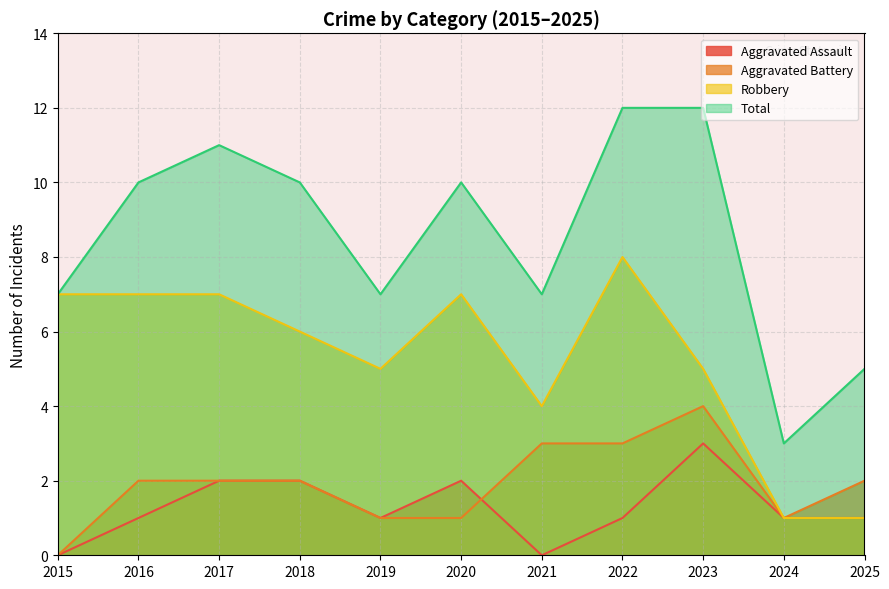

At which category does Aggravated Battery reach its first local peak?

2023